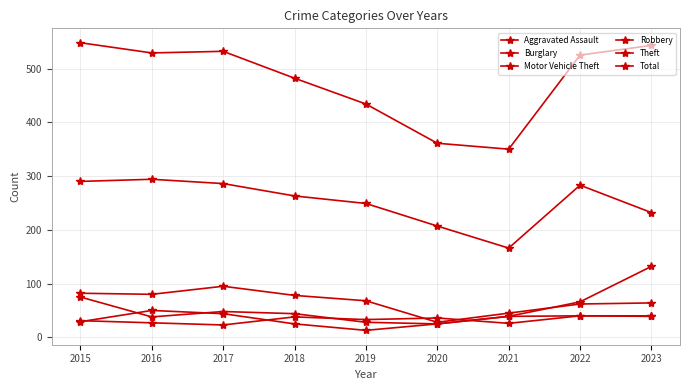

Reading right to left, list all the values displayed in this chart.

Aggravated Assault: 2023=40	2022=40	2021=26	2020=36	2019=33	2018=38	2017=23	2016=27	2015=31
Burglary: 2023=64	2022=62	2021=45	2020=28	2019=68	2018=78	2017=95	2016=80	2015=82
Motor Vehicle Theft: 2023=132	2022=66	2021=39	2020=25	2019=28	2018=44	2017=48	2016=38	2015=75
Robbery: 2023=39	2022=40	2021=39	2020=25	2019=13	2018=25	2017=44	2016=50	2015=29
Theft: 2023=232	2022=283	2021=166	2020=207	2019=249	2018=263	2017=286	2016=294	2015=290
Total: 2023=543	2022=525	2021=350	2020=361	2019=434	2018=482	2017=532	2016=529	2015=548